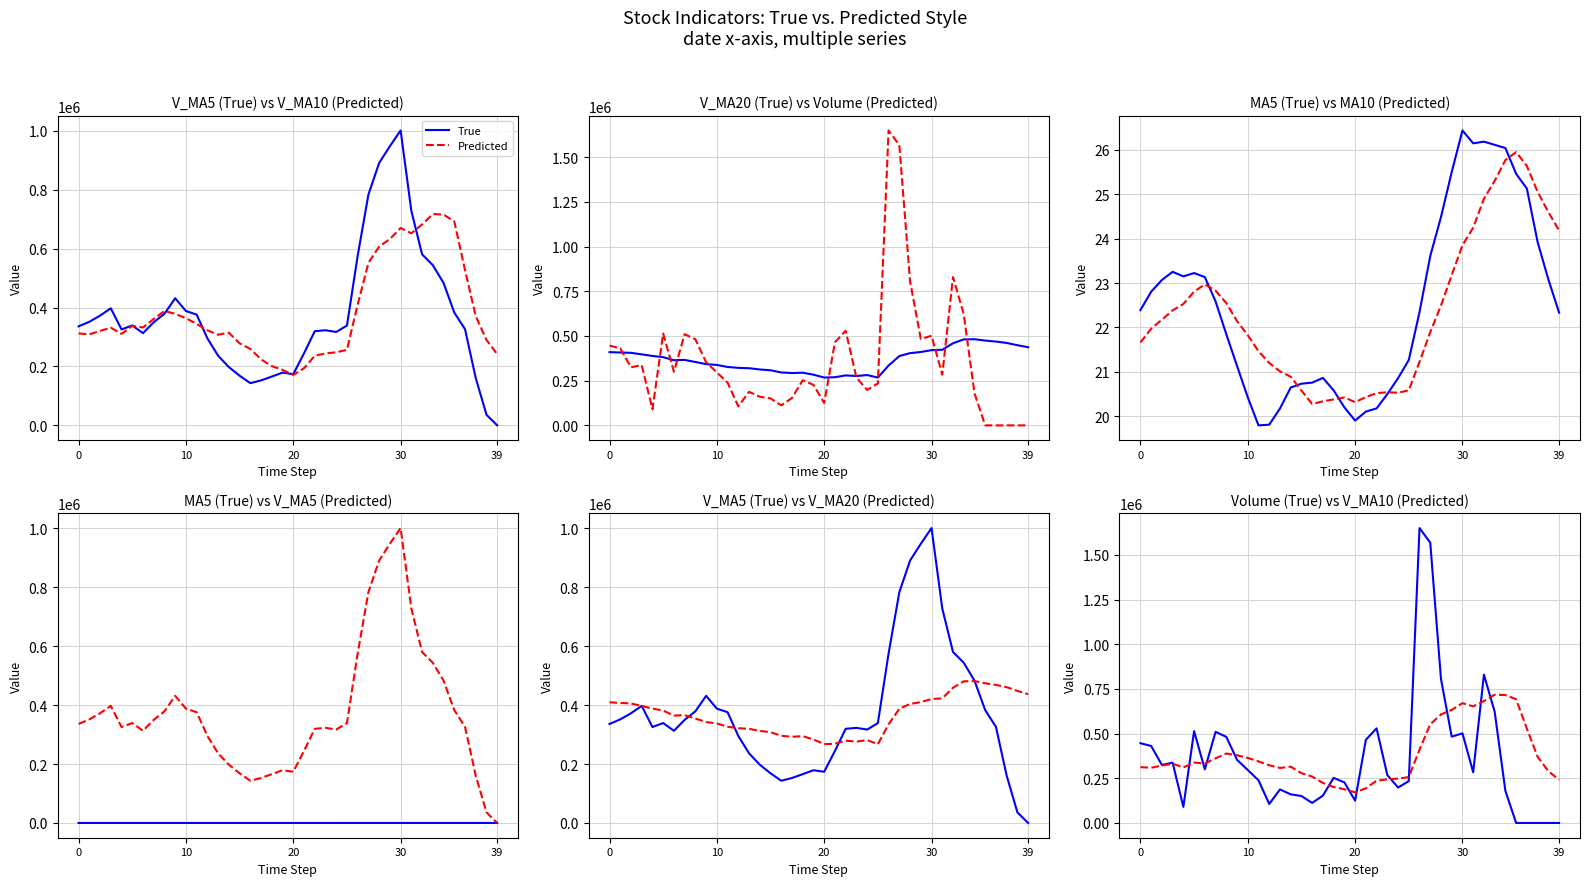

How many lines are shown in the chart?

2